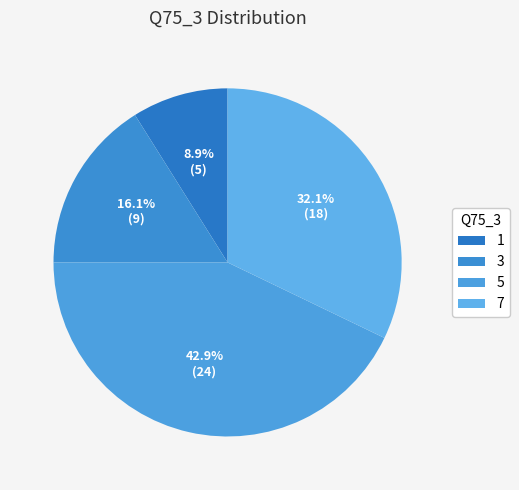

Count the number of slices in the pie.

4